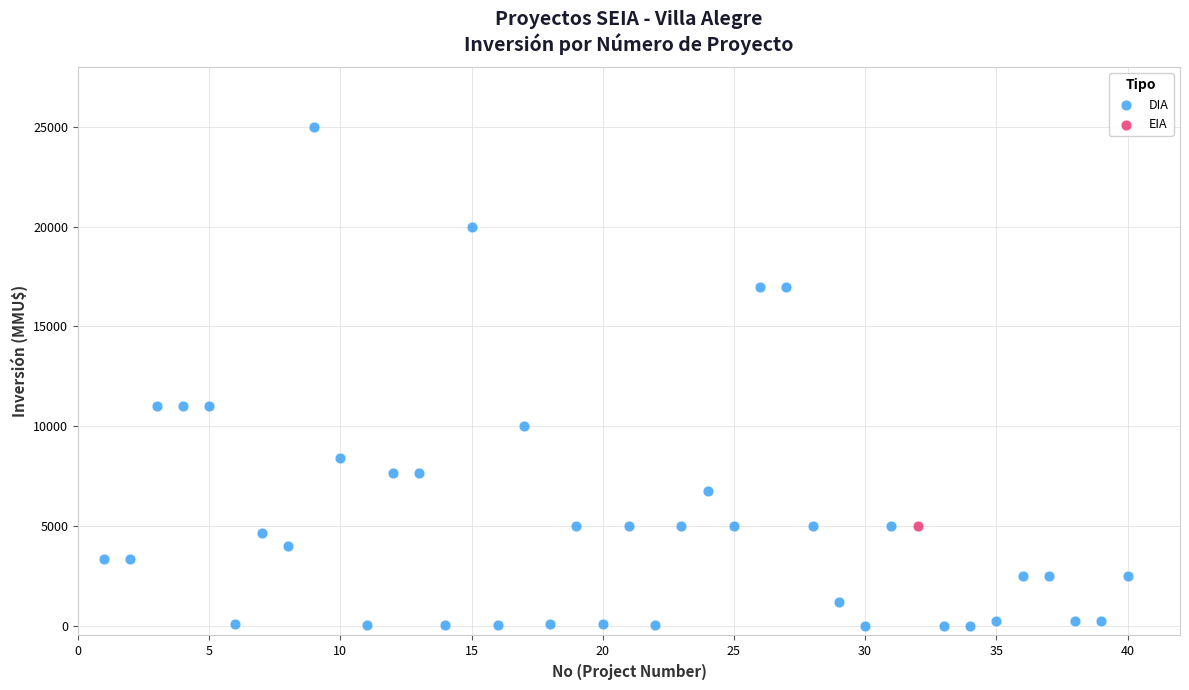

What are all the series names shown in the legend?

DIA, EIA